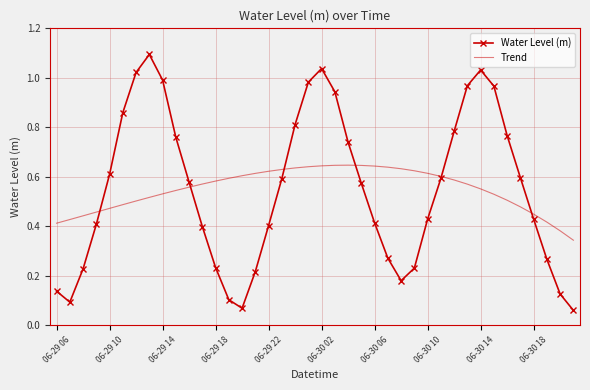

What is the maximum value shown in the chart?

1.1